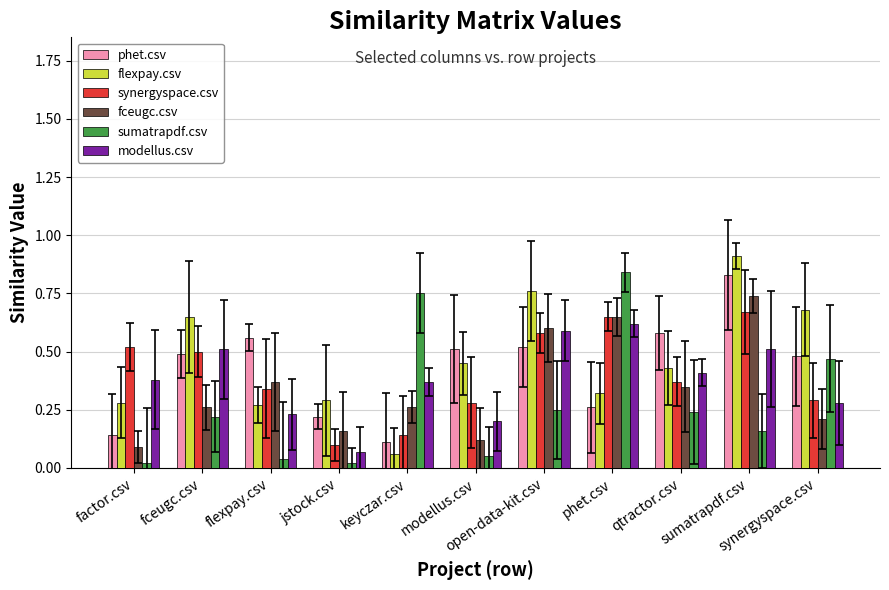

What position from the right is flexpay.csv?

9